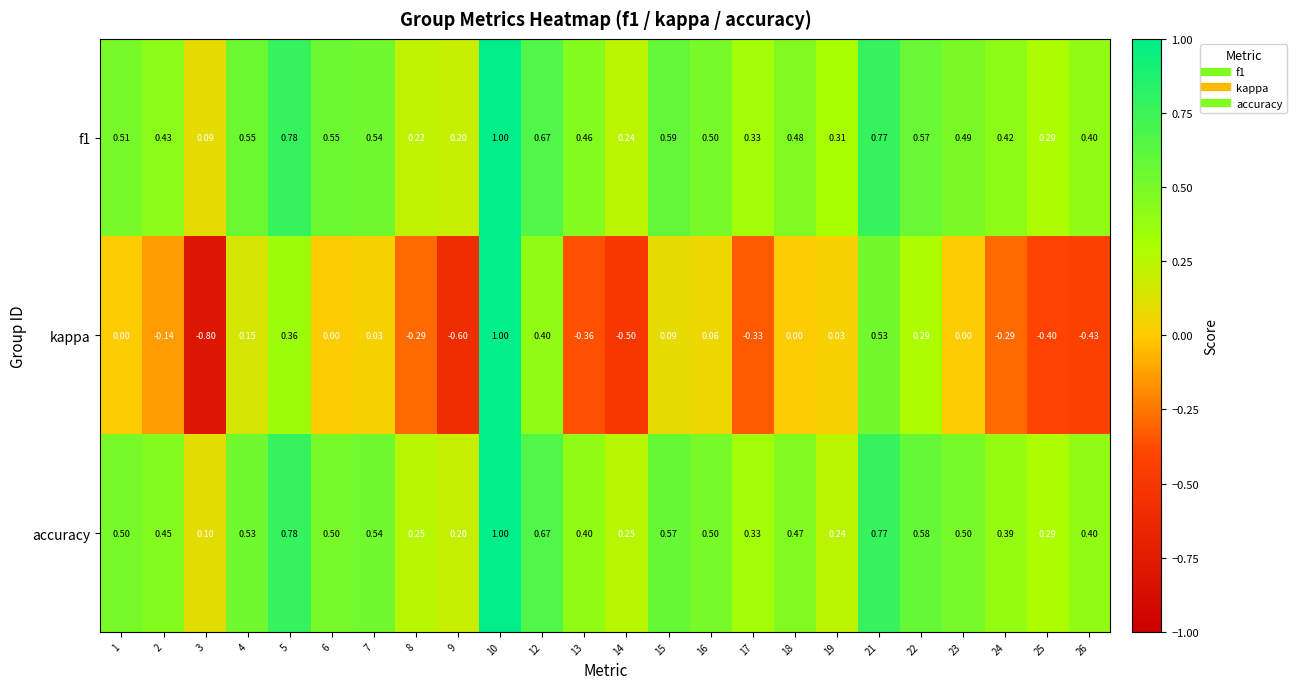

Which series has the widest spread of values?

kappa